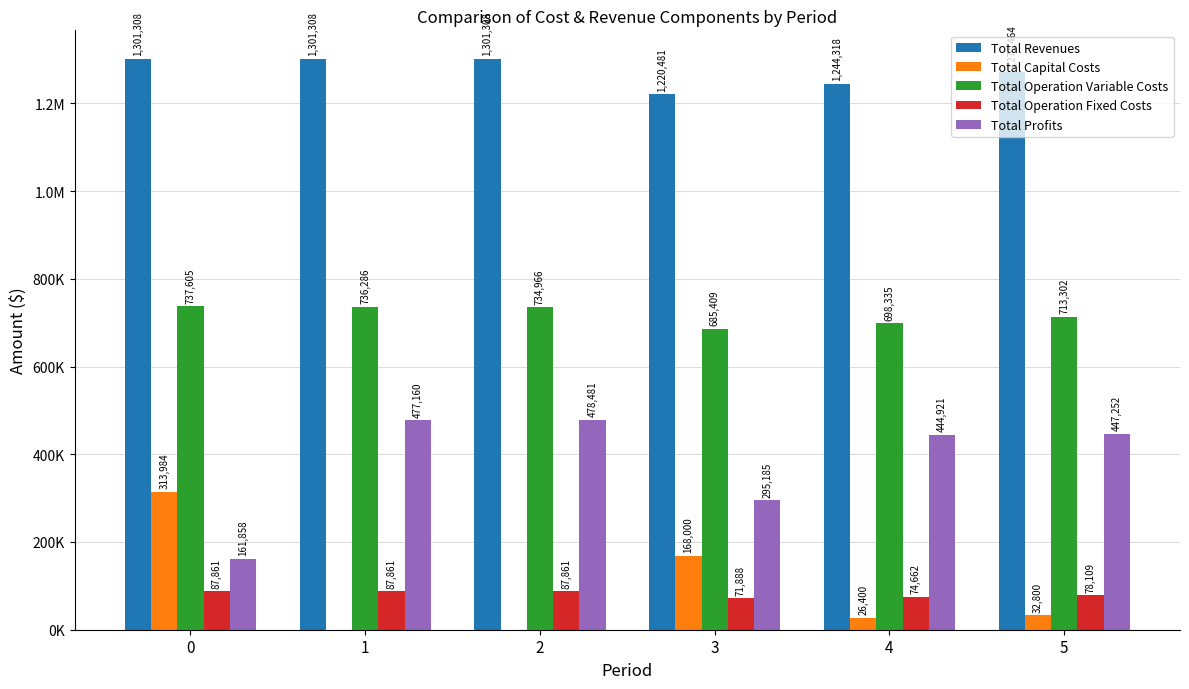

Reading right to left, transcribe all the data shown in this chart.

Total Revenues: 1271463.5	1244318.2	1220481.4	1301307.9	1301307.9	1301307.9
Total Capital Costs: 32800.0	26400.0	168000.0	0.0	0.0	313984.0
Total Operation Variable Costs: 713302.3	698334.5	685408.8	734966.1	736286.4	737605.0
Total Operation Fixed Costs: 78109.2	74662.4	71888.1	87861.2	87861.2	87861.2
Total Profits: 447252.0	444921.3	295184.6	478480.6	477160.2	161857.7